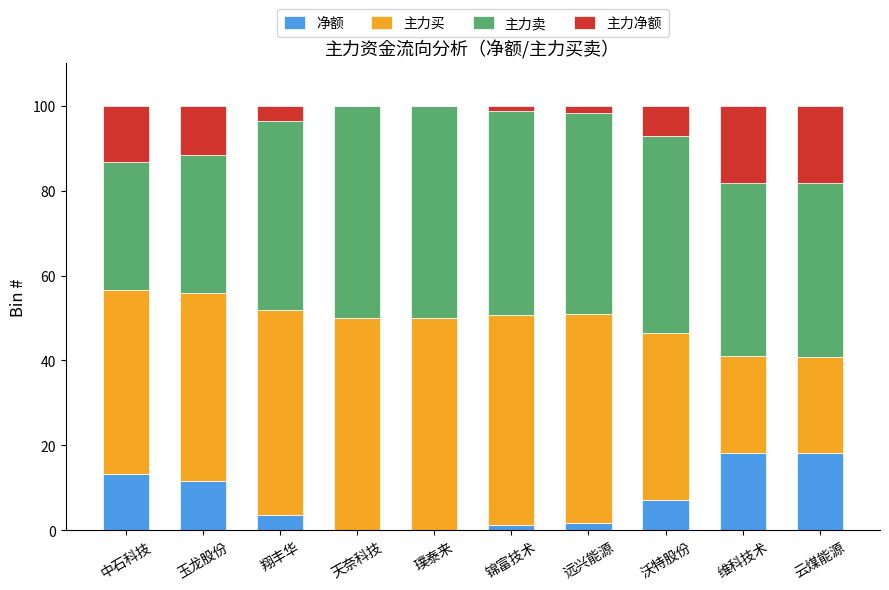

What is the average value of the 净额 series?

7.6